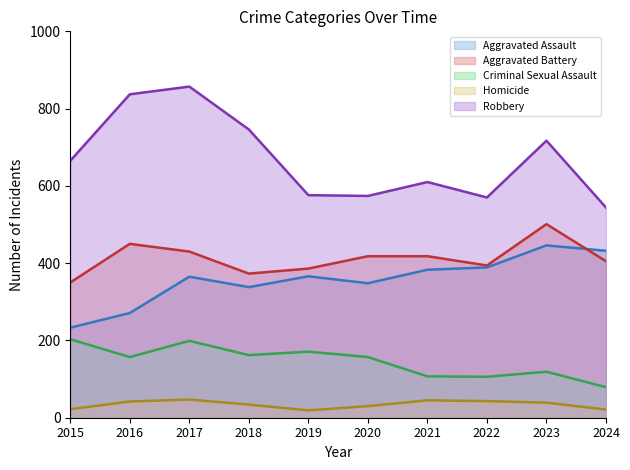

How many interior local peaks does the Homicide series have?

2